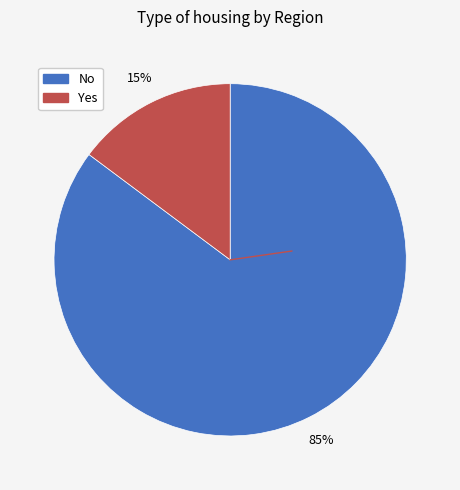

To the nearest percent, what is the difference between the largest and smallest slice percentages?

70%